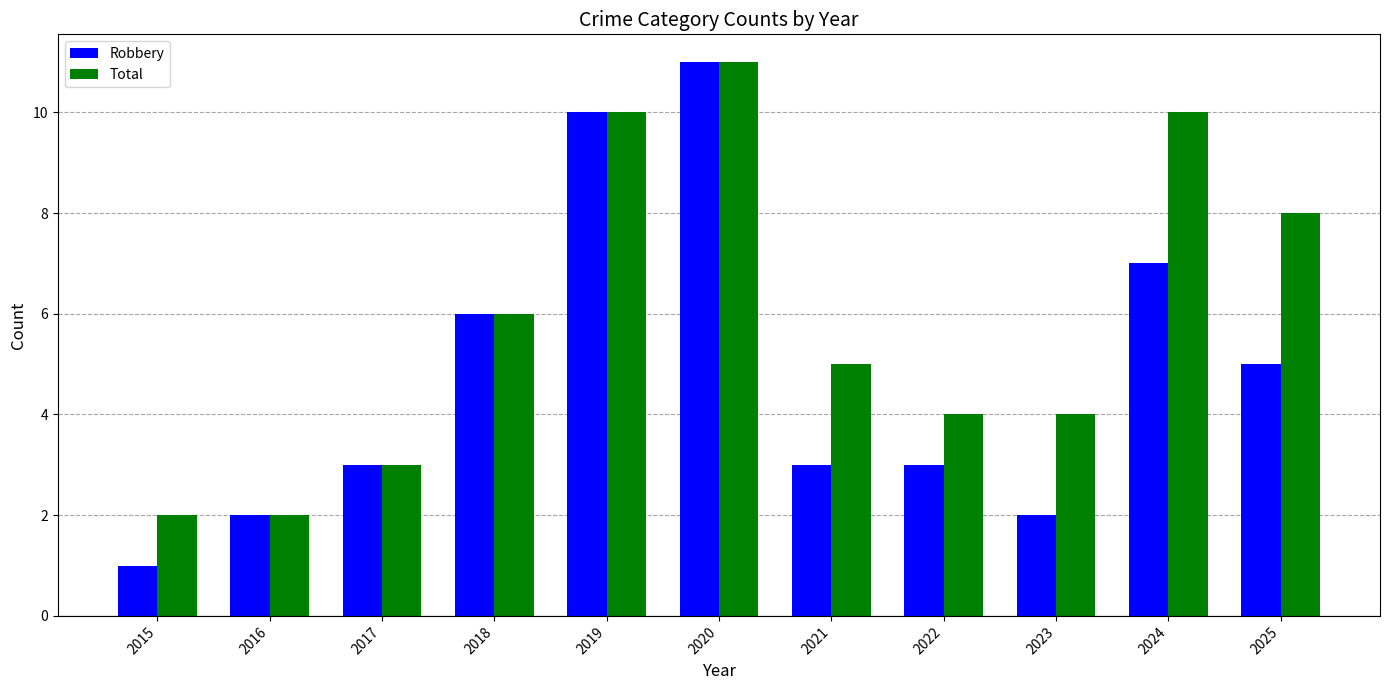

Is it true that Robbery equals 8 at 2025?

False